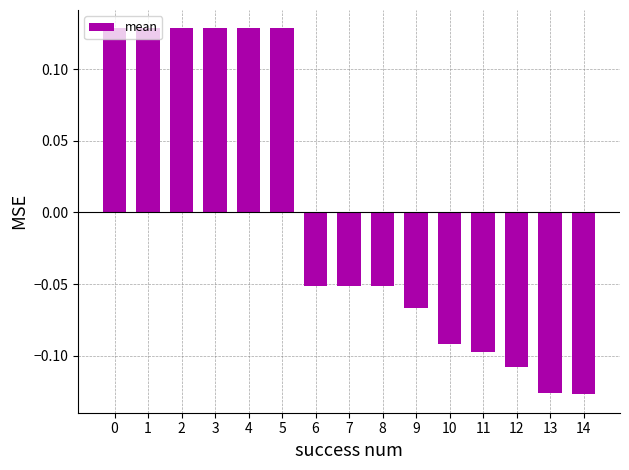

True or false: the data shows 0.0 at 5.

False